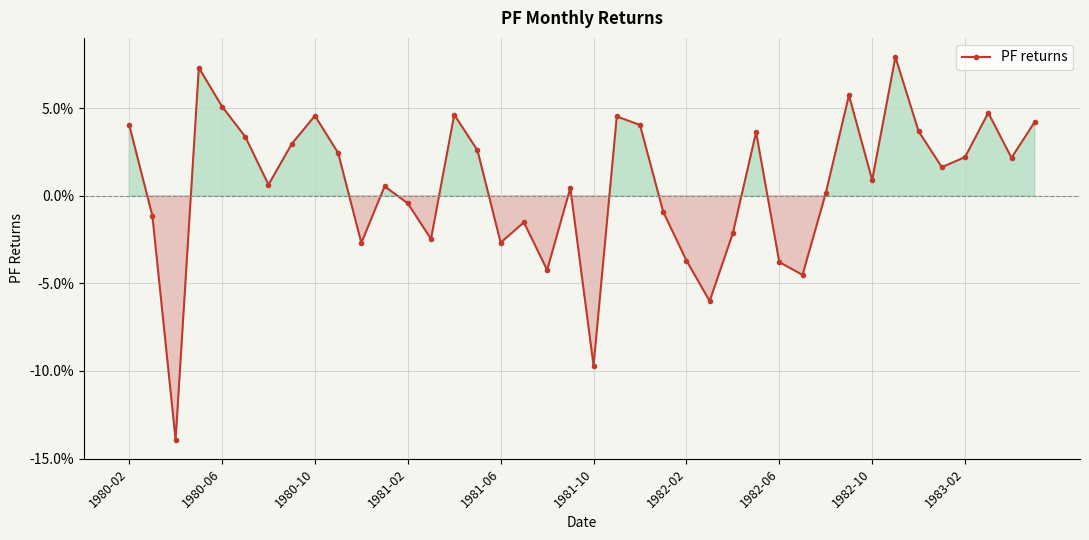

Does the chart have visible grid lines?

Yes